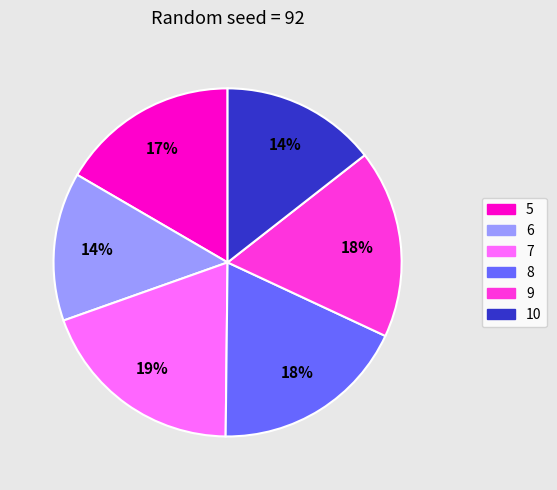

Which has a higher value, 8 or 9?

8